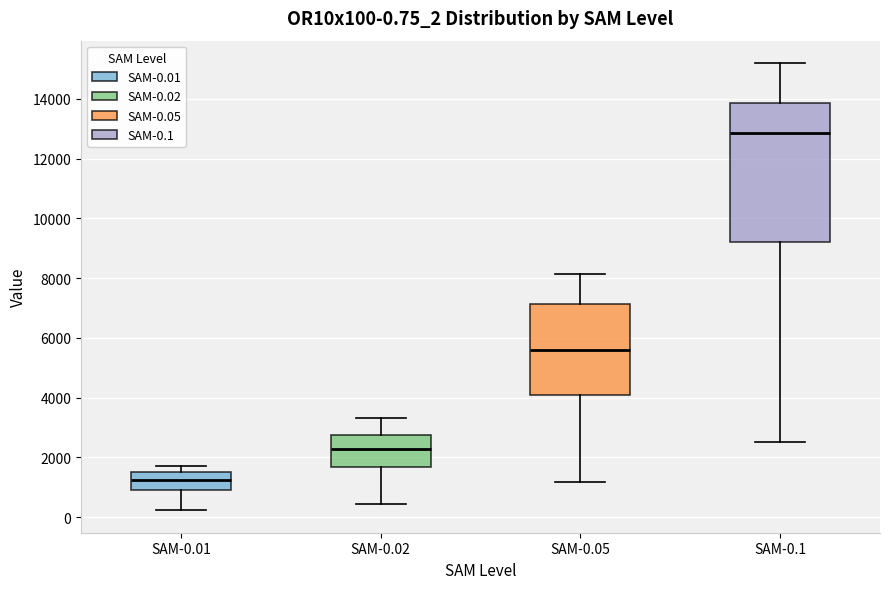

Which box has the lowest median line?

SAM-0.01